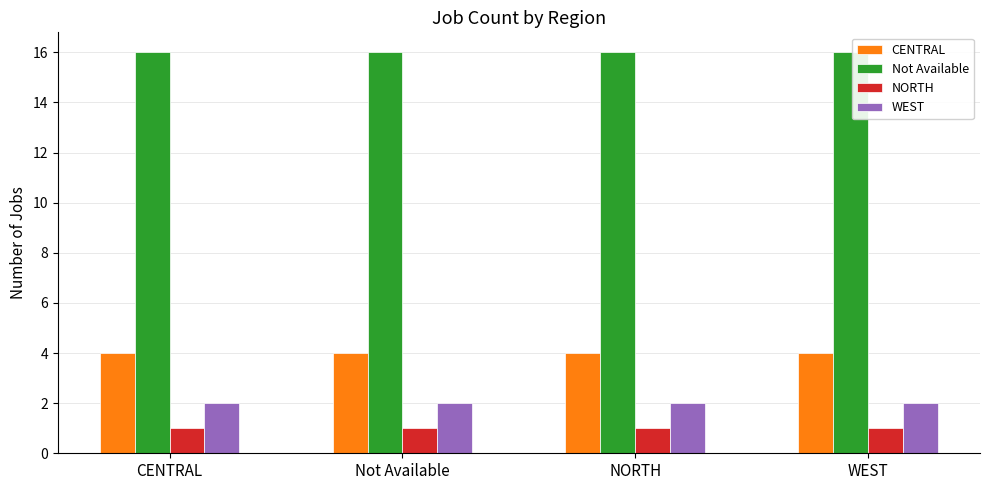

Does the chart contain any negative values?

No